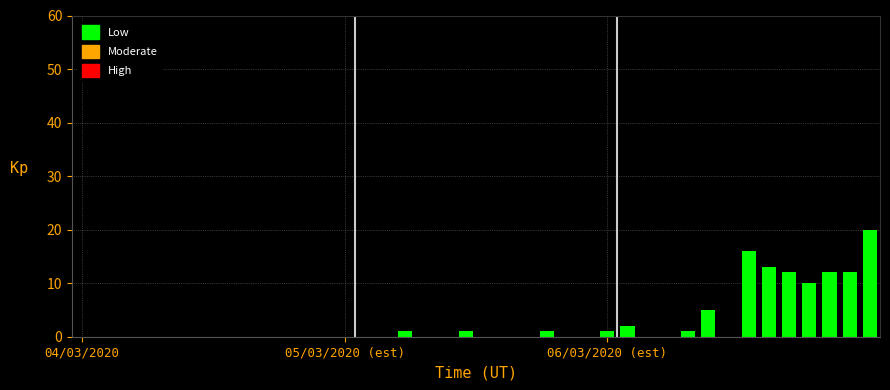

What is the maximum value shown in the chart?

20